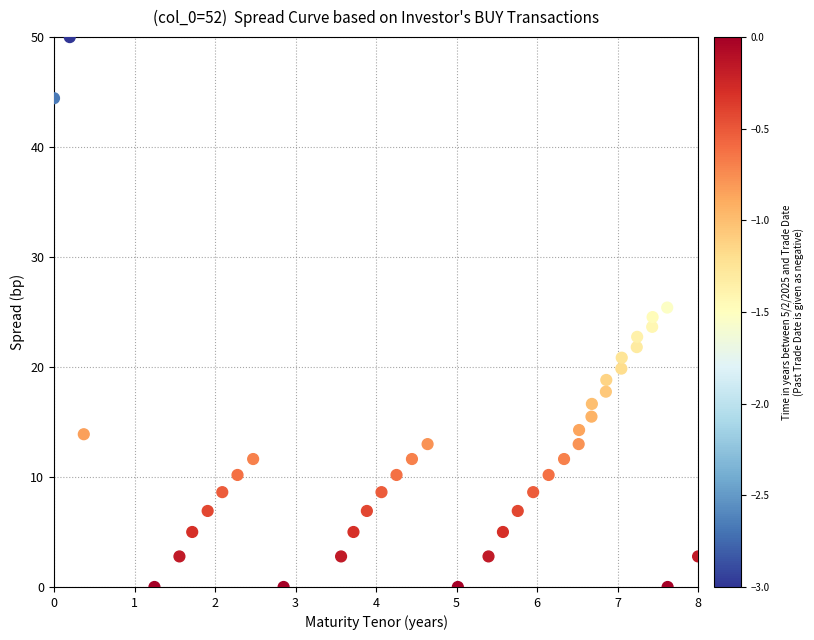

What is the range of Y values (max minus min)?

50.0